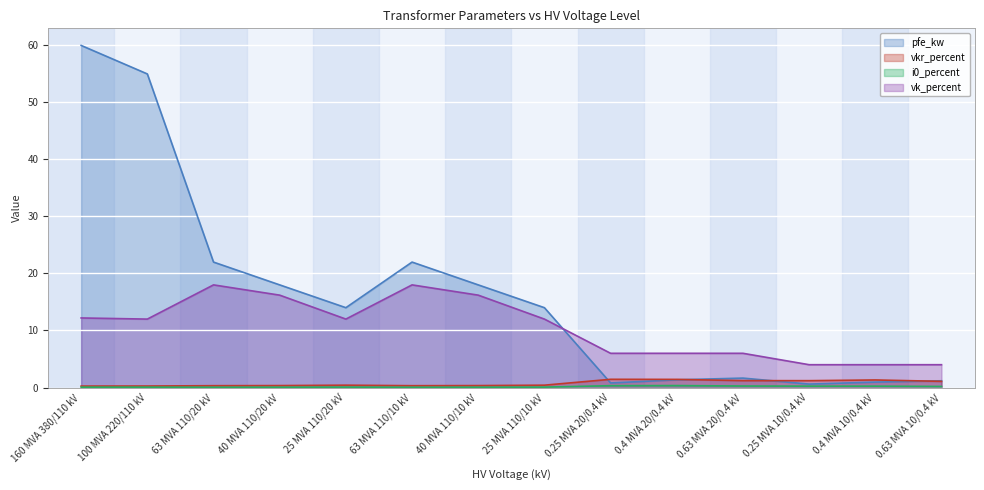

Between 0.4 MVA 20/0.4 kV and 0.4 MVA 10/0.4 kV, which series saw the biggest shift?

vk_percent